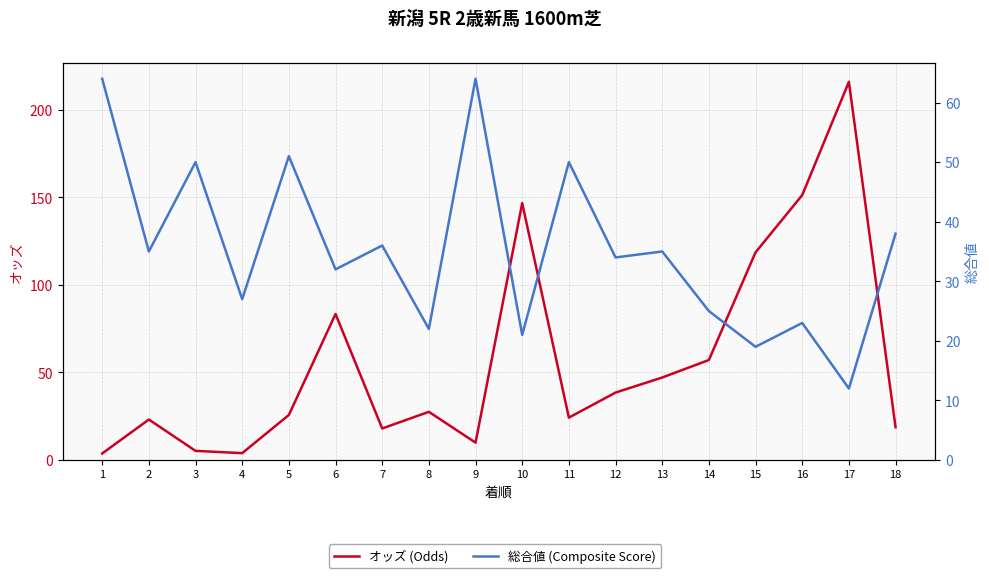

How many data points in オッズ (Odds) are less than 27?

9